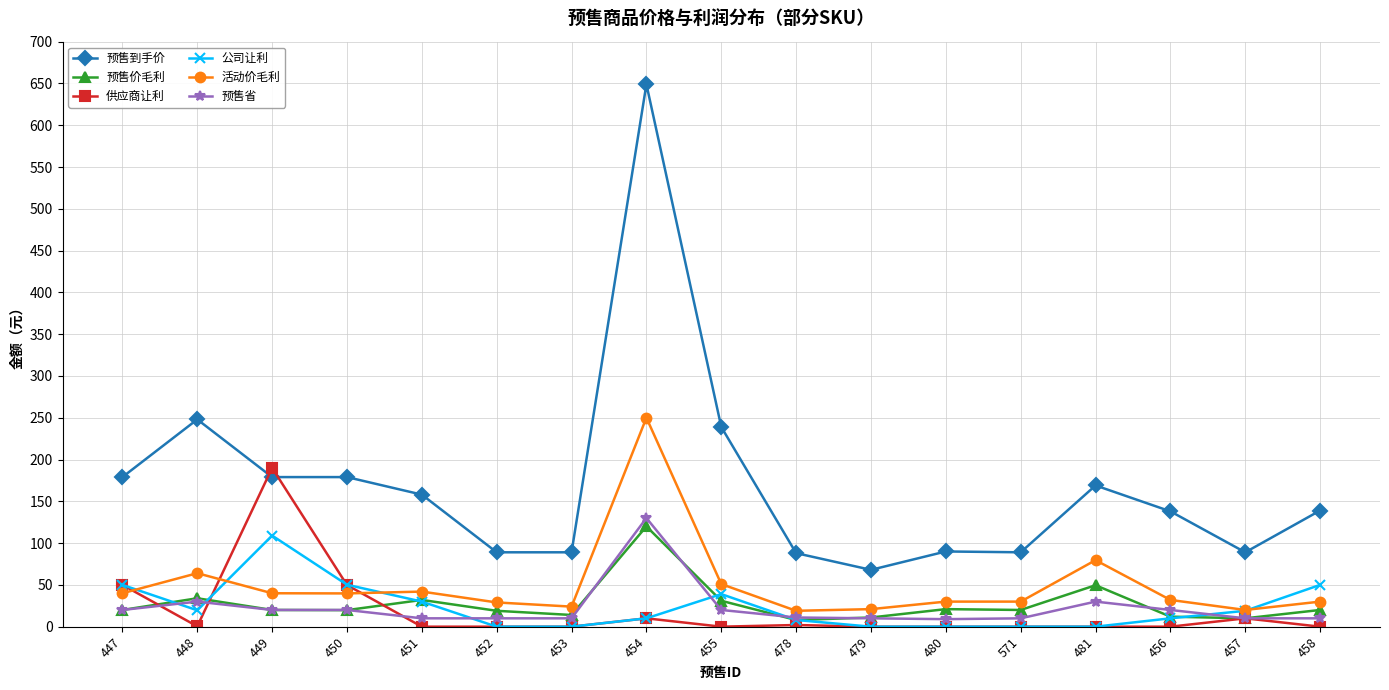

What is the label of the 6th point from the left?

452